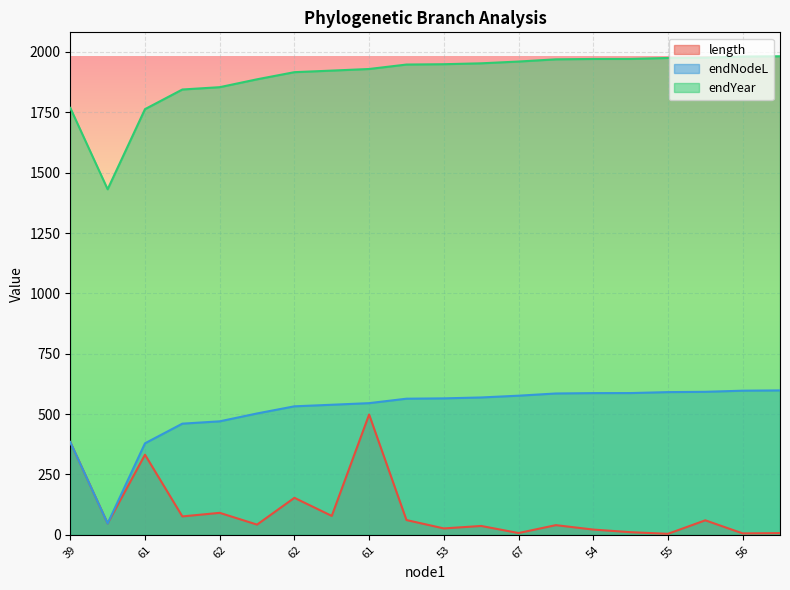

Reading left to right, extract all data points from this chart.

length: 384.2	47.1	331.8	76.2	91.0	42.2	153.2	78.3	498.2	61.1	26.5	36.7	7.4	40.0	21.8	10.9	4.1	60.1	5.9	7.0
endNodeL: 384.2	47.1	379.0	460.4	470.0	502.6	532.2	538.7	545.3	563.8	565.1	568.8	576.2	585.3	586.9	587.1	591.0	592.2	596.9	598.0
endYear: 1768.2	1431.1	1763.0	1844.3	1854.0	1886.6	1916.1	1922.6	1929.3	1947.7	1949.1	1952.8	1960.2	1969.3	1970.8	1971.0	1975.0	1976.2	1980.9	1982.0